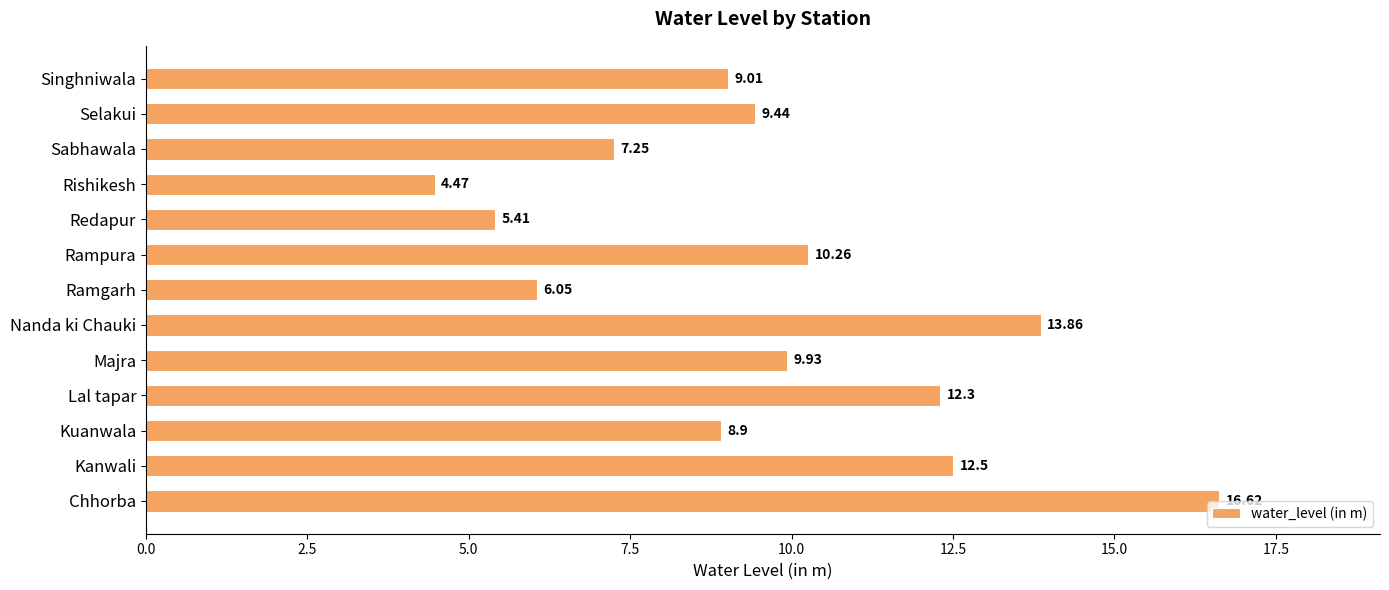

At which label is the value closest to 10?

Majra